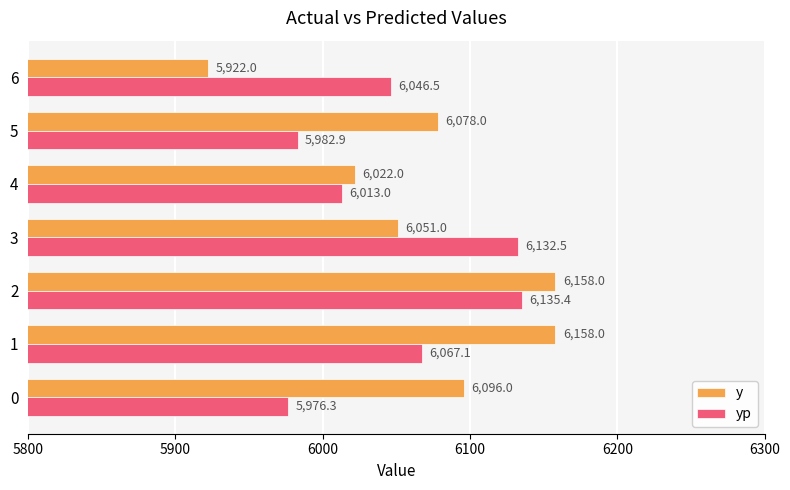

The yp series shows 6132.5 at 3. True or false?

True